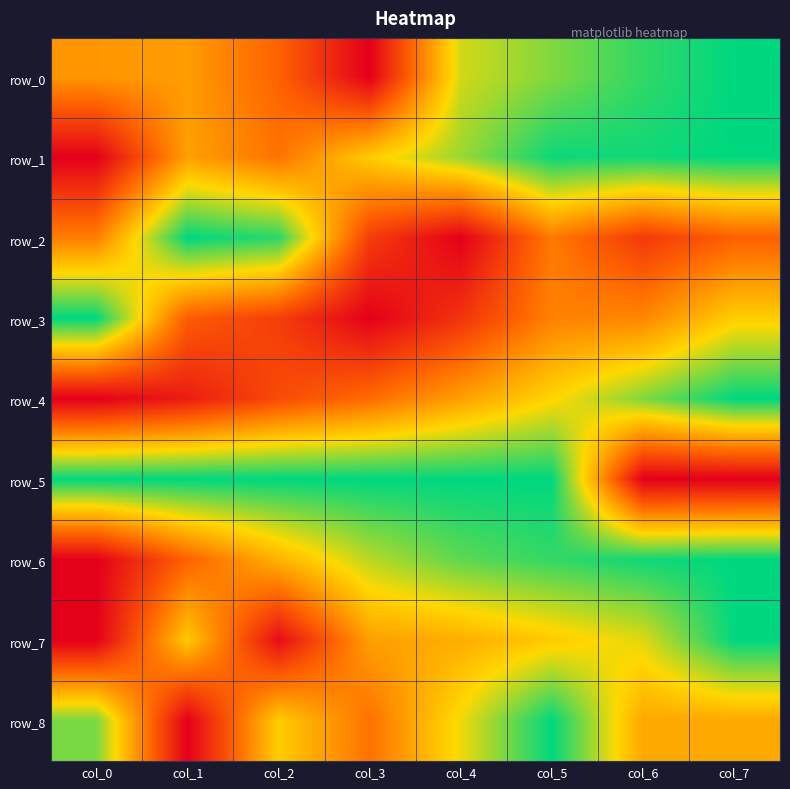

Reading right to left, what are all the values shown in this chart?

row_0: 1.0	0.9	0.8	0.7	0.0	0.3	0.5	0.5
row_1: 1.0	1.0	1.0	0.8	0.6	0.4	0.5	0.0
row_2: 0.3	0.2	0.4	0.0	0.2	0.9	1.0	0.4
row_3: 0.6	0.4	0.4	0.2	0.0	0.2	0.3	1.0
row_4: 1.0	0.8	0.7	0.5	0.4	0.2	0.1	0.0
row_5: 0.0	0.0	1.0	1.0	1.0	1.0	1.0	1.0
row_6: 1.0	1.0	0.9	0.9	0.8	0.6	0.3	0.0
row_7: 1.0	0.7	0.6	0.5	0.5	0.0	0.6	0.0
row_8: 0.5	0.5	1.0	0.7	0.4	0.6	0.0	0.8